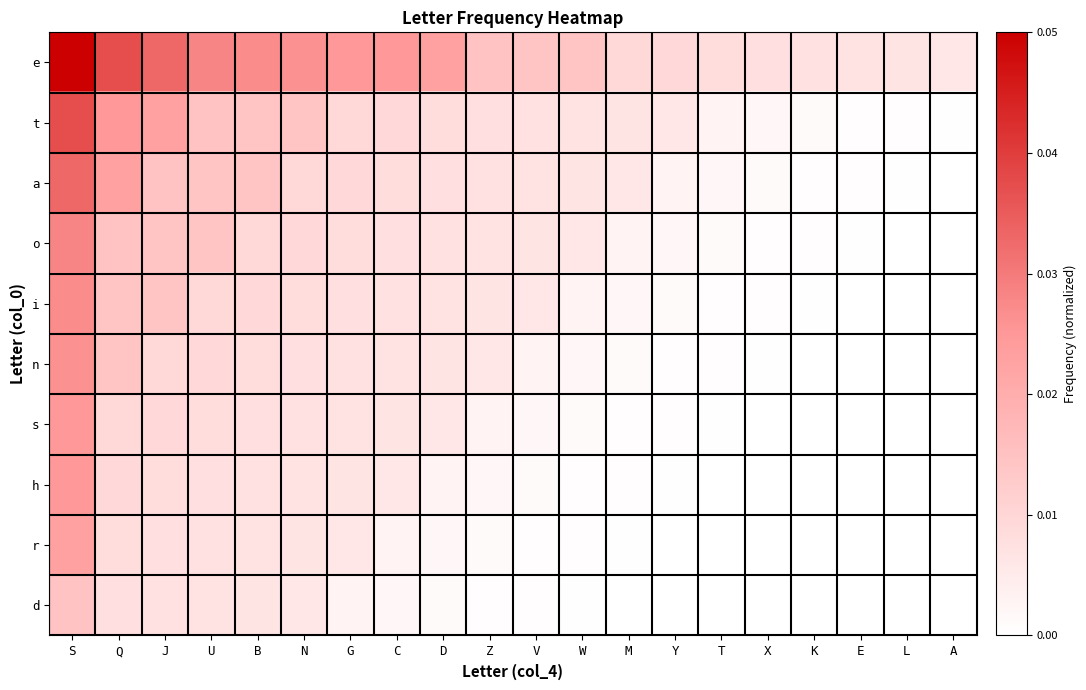

How many distinct data groups are displayed?

10